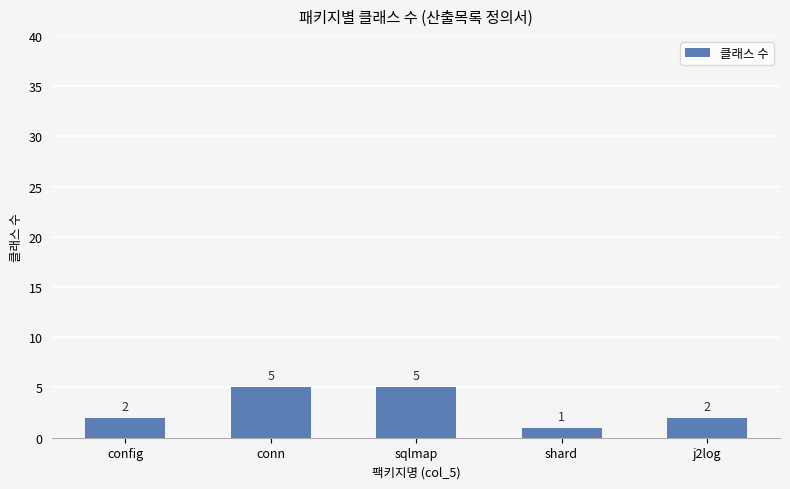

What is the difference between the second highest and second lowest values?

3